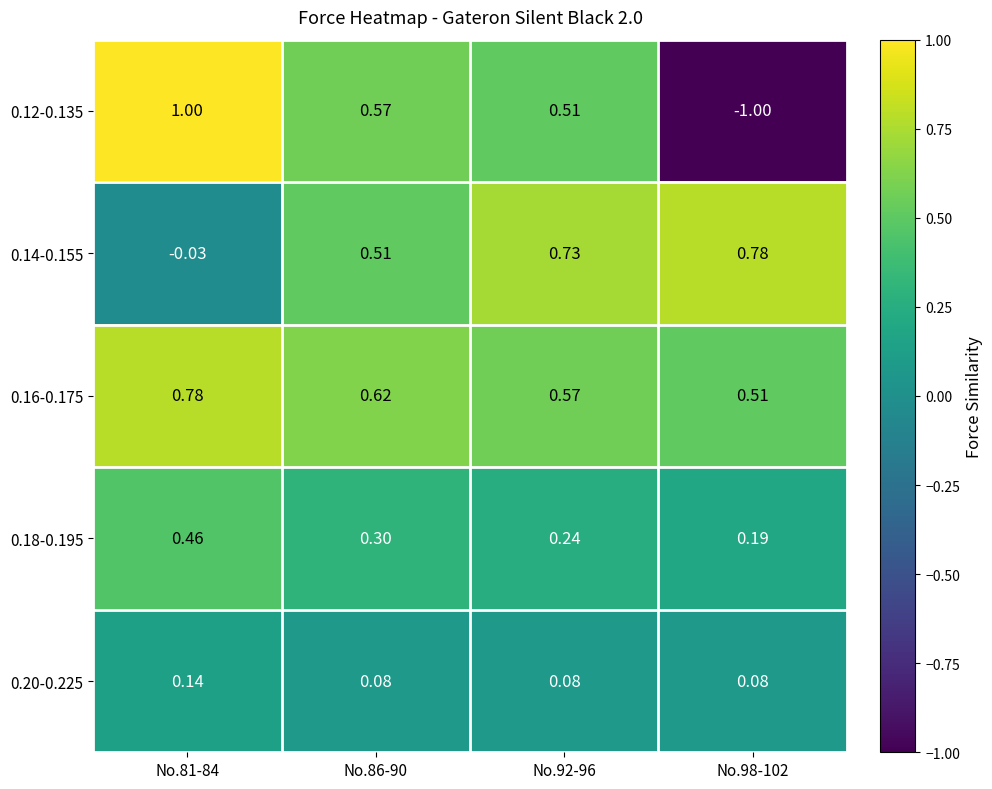

Reading right to left, list all the values displayed in this chart.

0.12-0.135: No.98-102=-1.0	No.92-96=0.5	No.86-90=0.6	No.81-84=1.0
0.14-0.155: No.98-102=0.8	No.92-96=0.7	No.86-90=0.5	No.81-84=-0.0
0.16-0.175: No.98-102=0.5	No.92-96=0.6	No.86-90=0.6	No.81-84=0.8
0.18-0.195: No.98-102=0.2	No.92-96=0.2	No.86-90=0.3	No.81-84=0.5
0.20-0.225: No.98-102=0.1	No.92-96=0.1	No.86-90=0.1	No.81-84=0.1